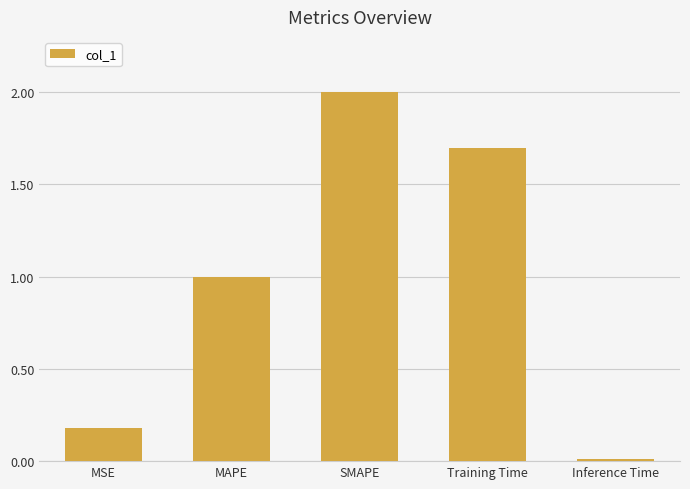

Rank the categories by value from highest to lowest.

SMAPE, Training Time, MAPE, MSE, Inference Time